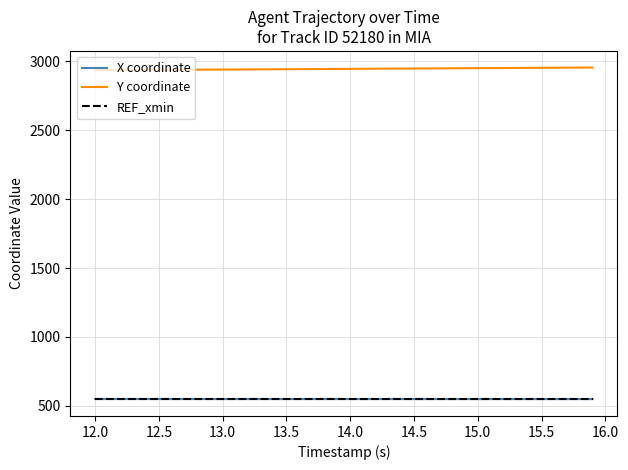

True or false: Y coordinate and X coordinate cross at least once.

False